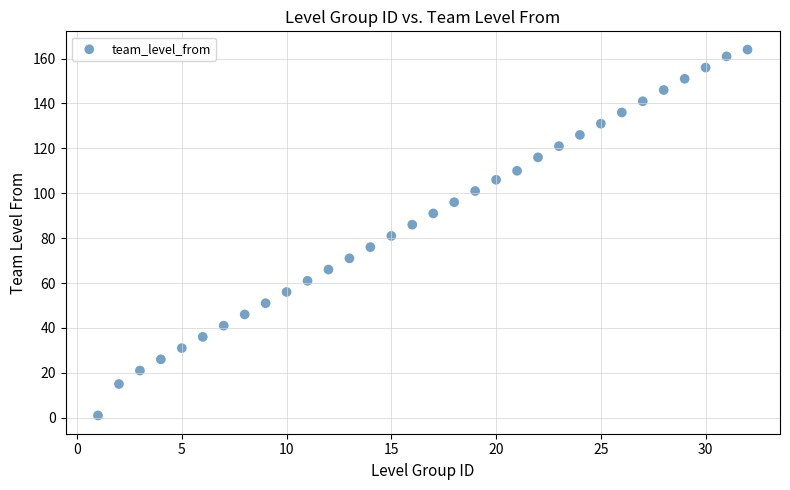

What is the range of Y values (max minus min)?

163